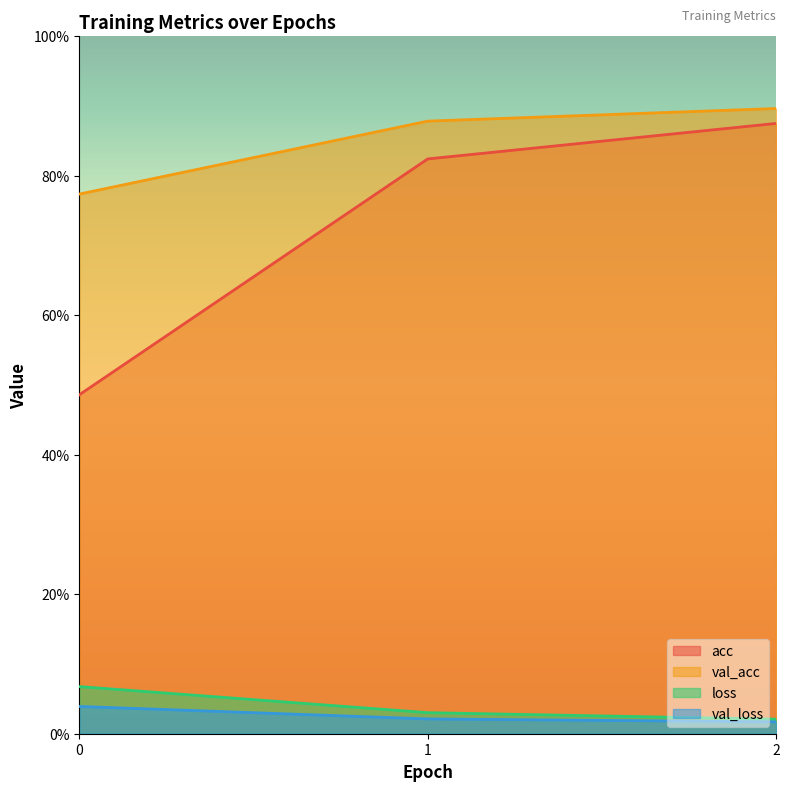

The value of val_acc at 1 is 0.4. True or false?

False